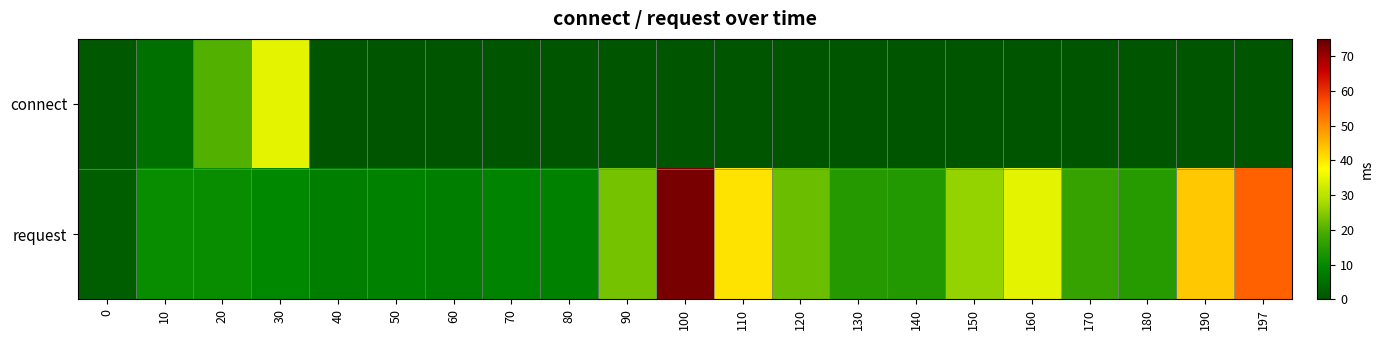

Which series has the widest spread of values?

request